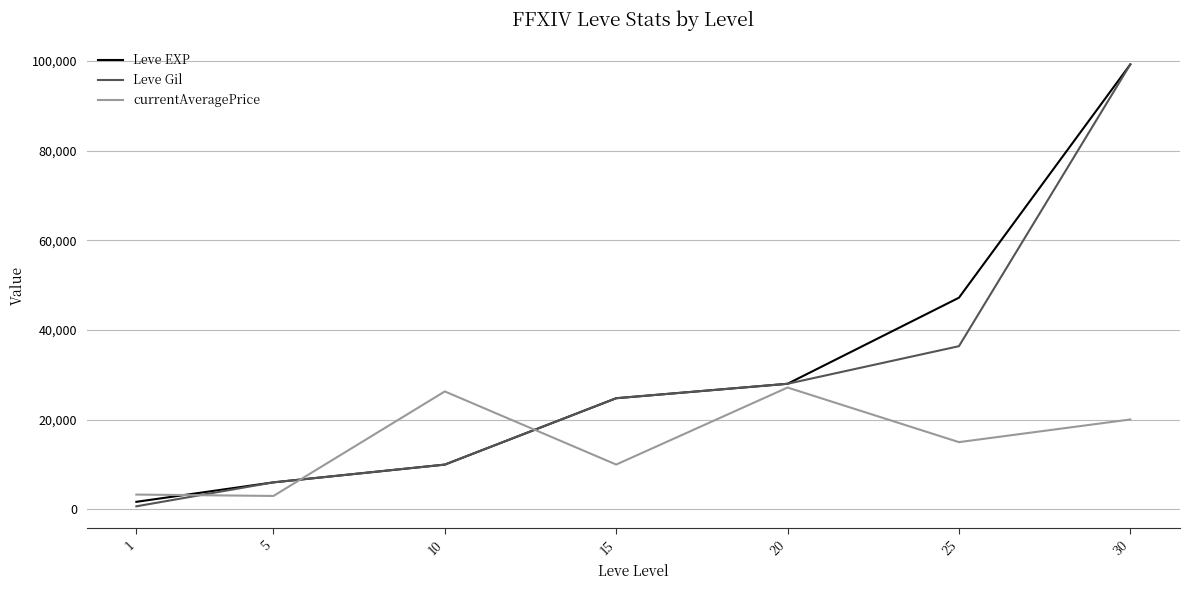

What is the lowest value of the Leve Gil series?

690